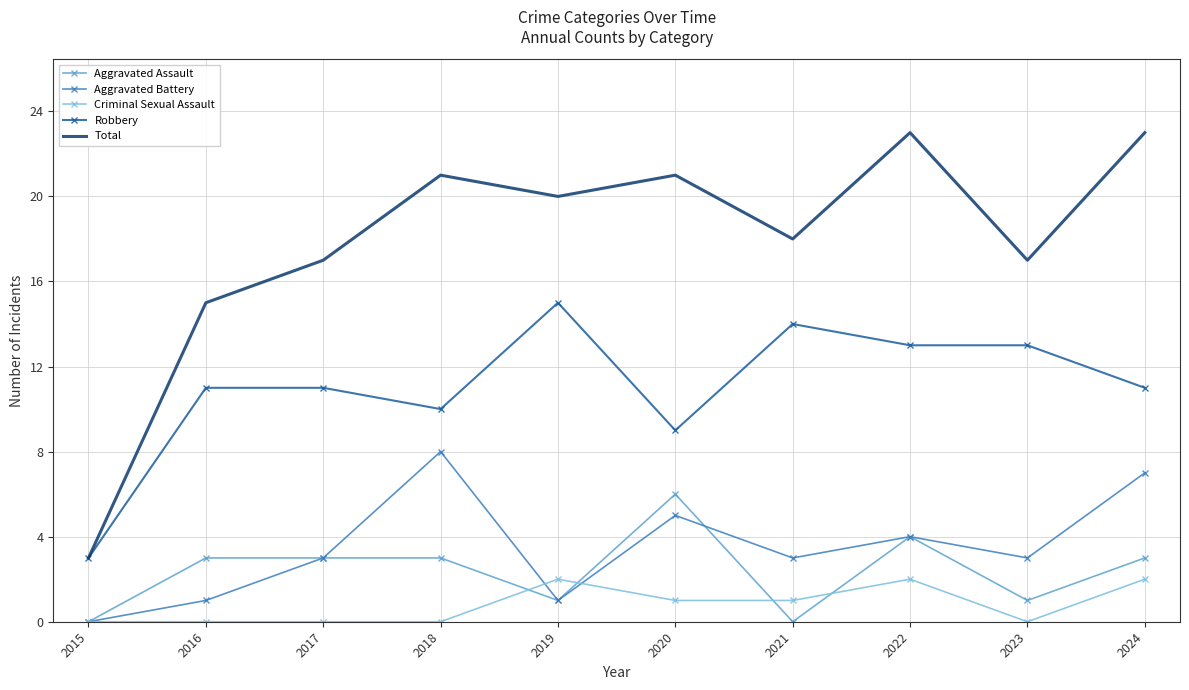

What is the maximum value shown in the chart?

23